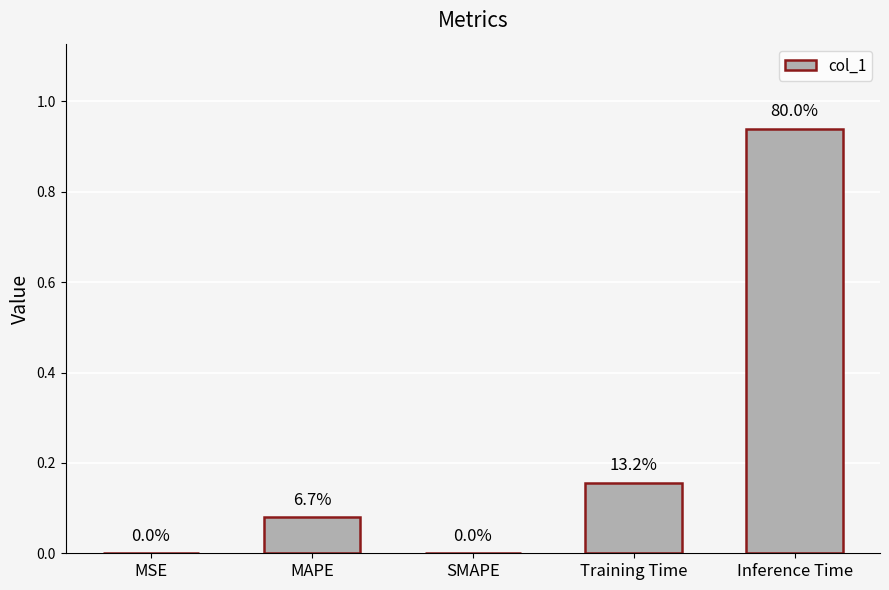

Where is the data nearest to the value 0?

SMAPE